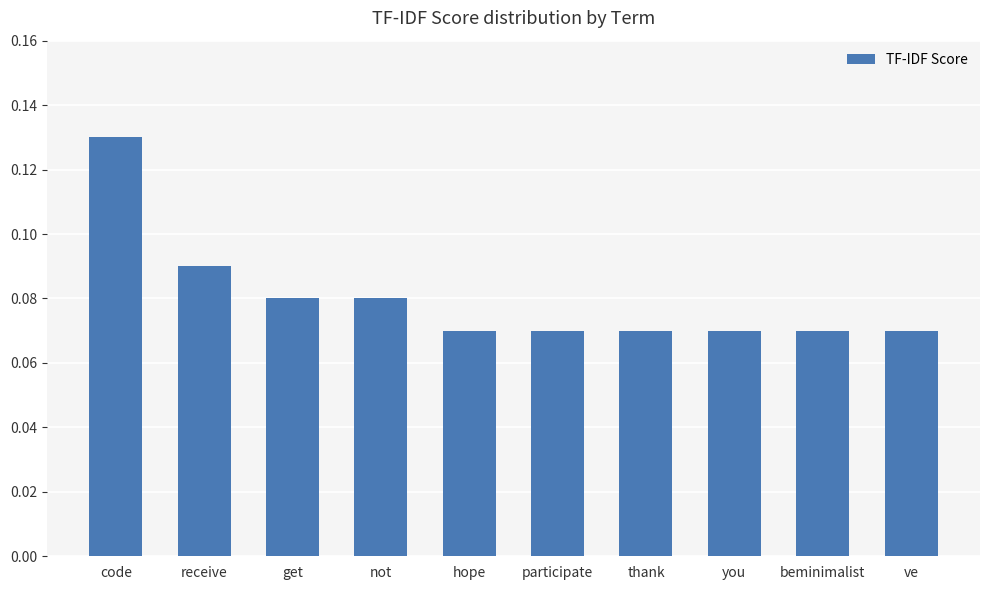

What is the sum of all values?

0.8